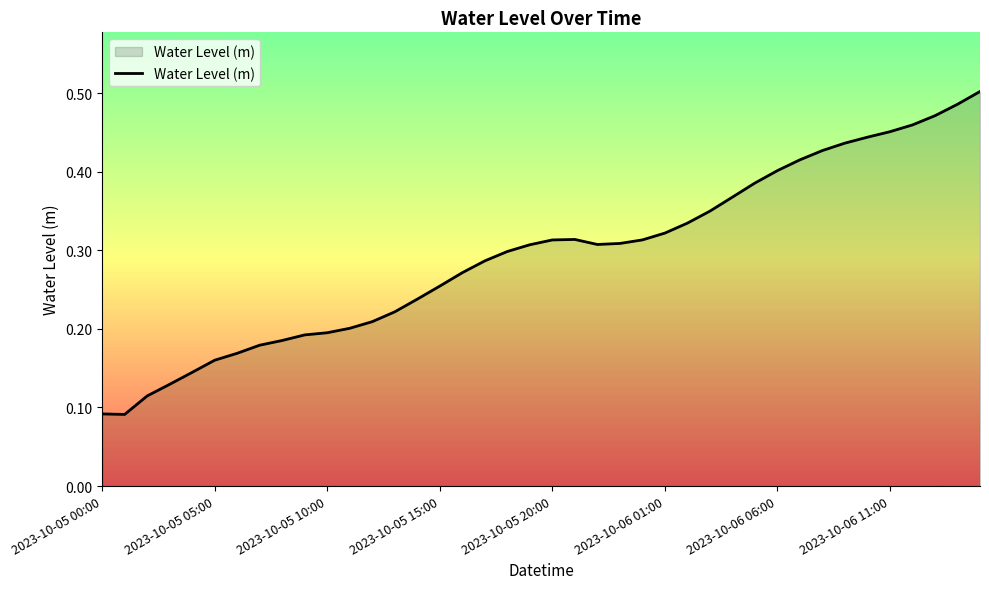

Does the chart have visible grid lines?

No